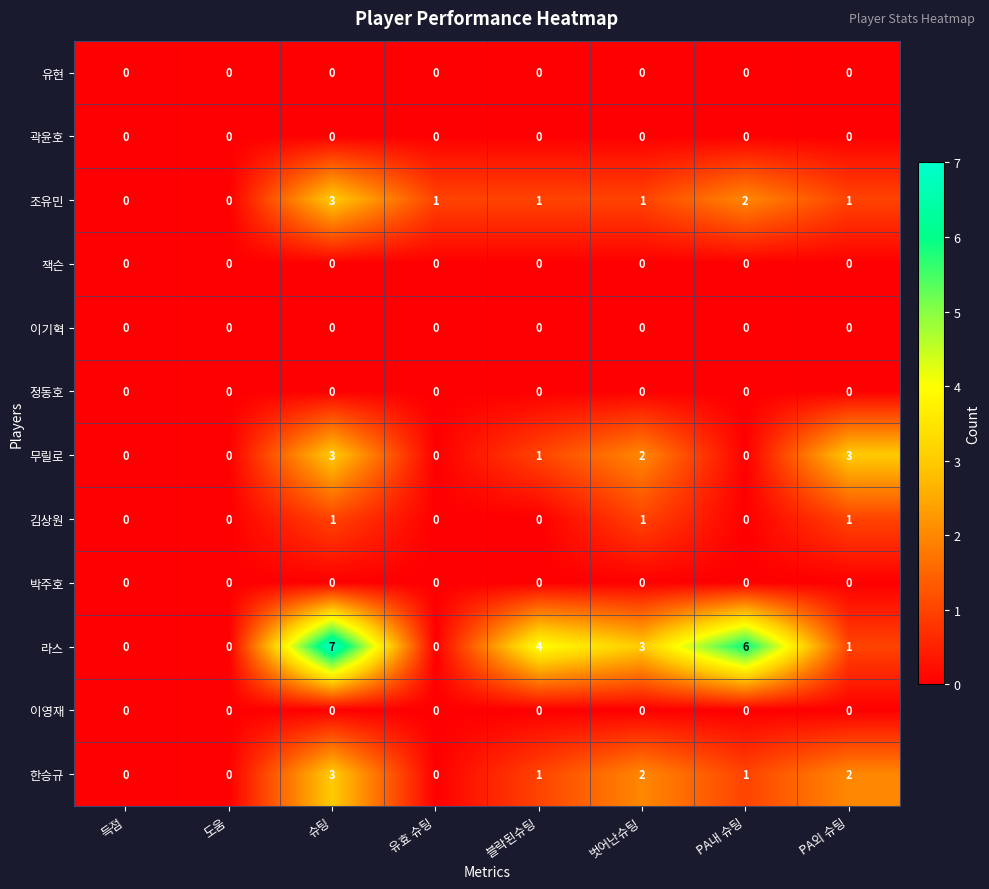

At which category is the sum across all series the highest?

슈팅